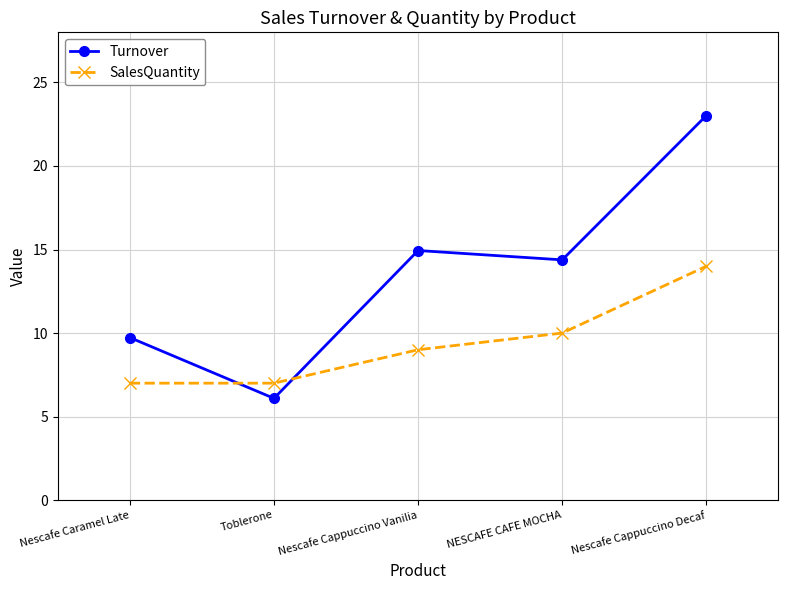

The Turnover series shows 22.5 at NESCAFE CAFE MOCHA. True or false?

False